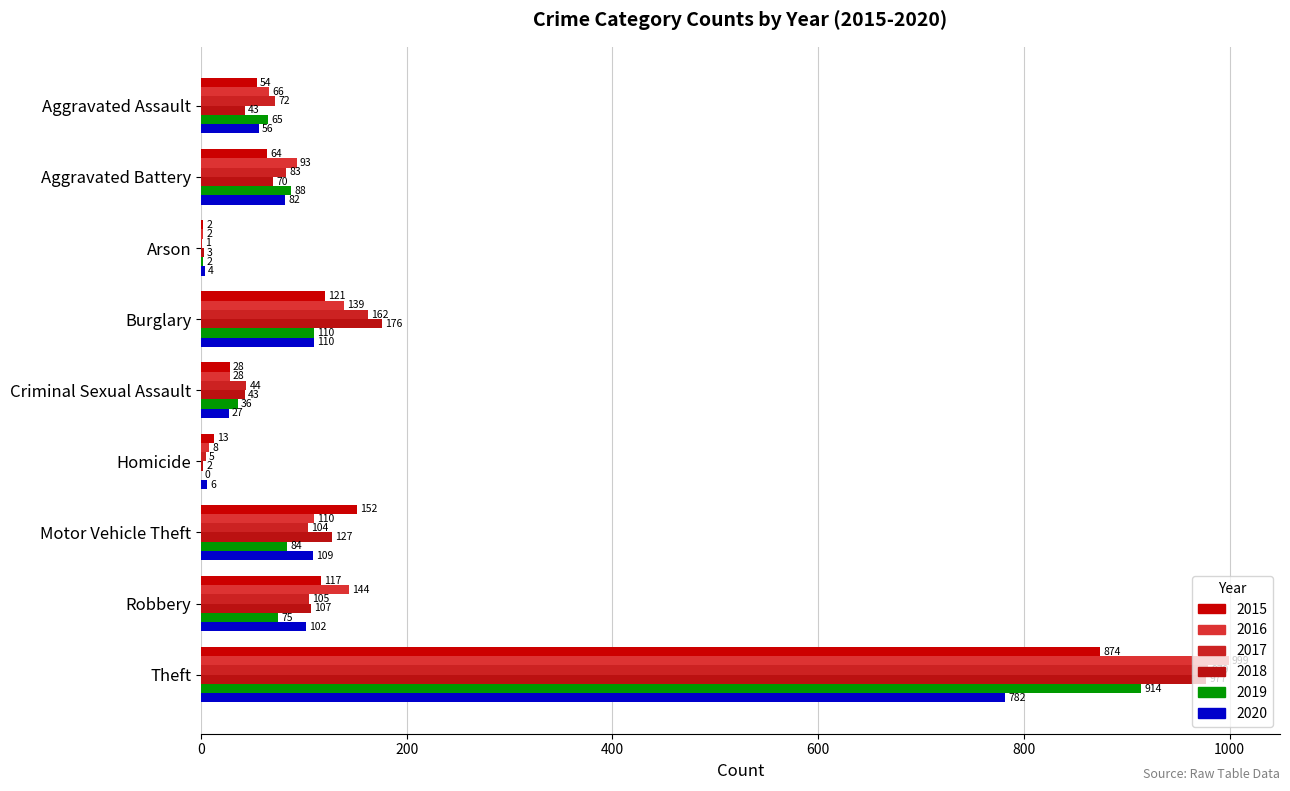

How many data points does each series have?

9